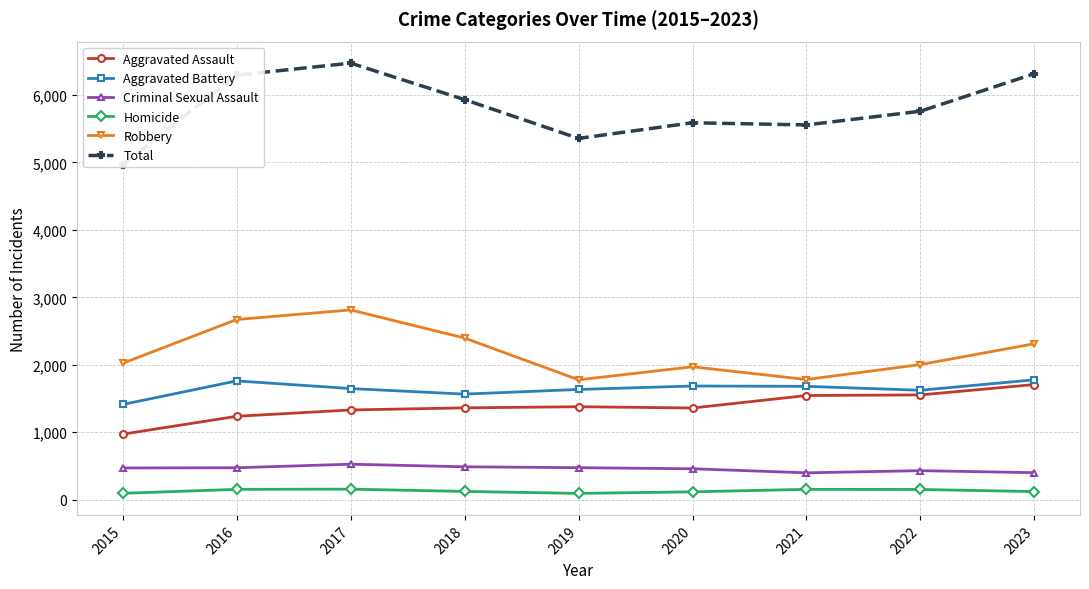

At which category is the sum across all series the highest?

2017